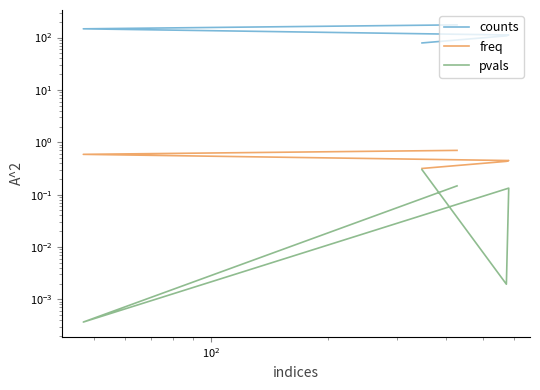

What is the value of the freq point at the 4th from the left?

0.4